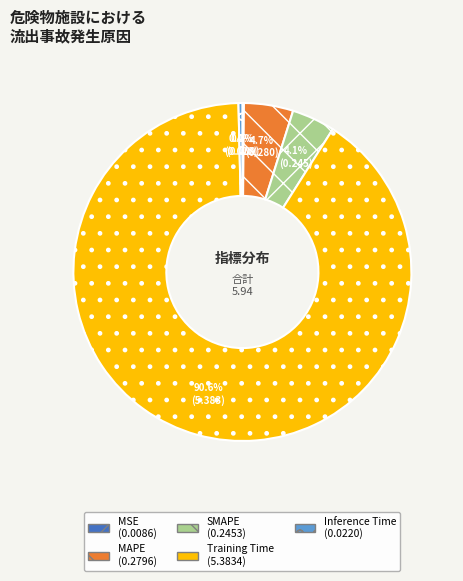

Is there a majority slice in this chart?

Yes